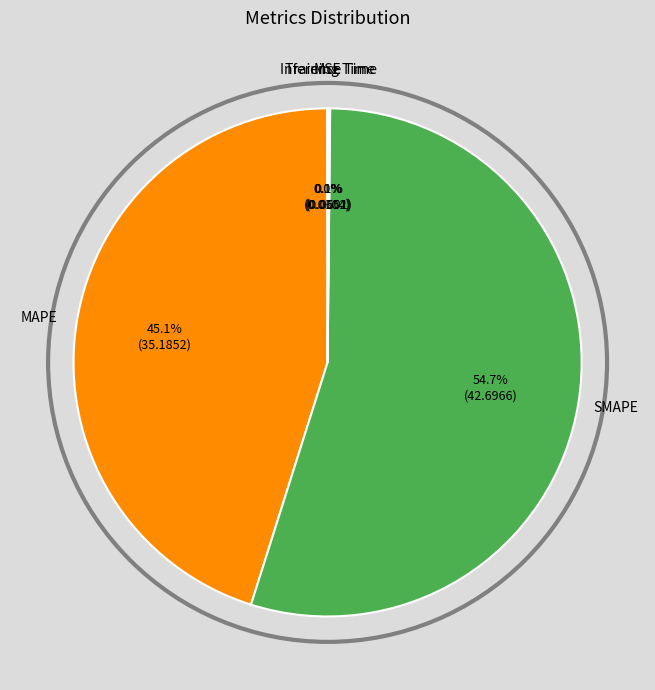

Is there any slice that represents more than half of the pie?

Yes